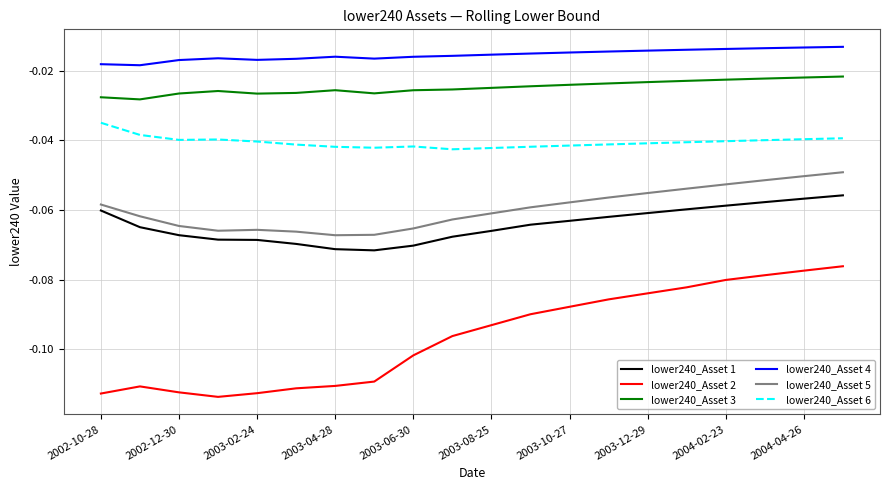

True or false: lower240_Asset 3 and lower240_Asset 4 intersect in this chart.

False